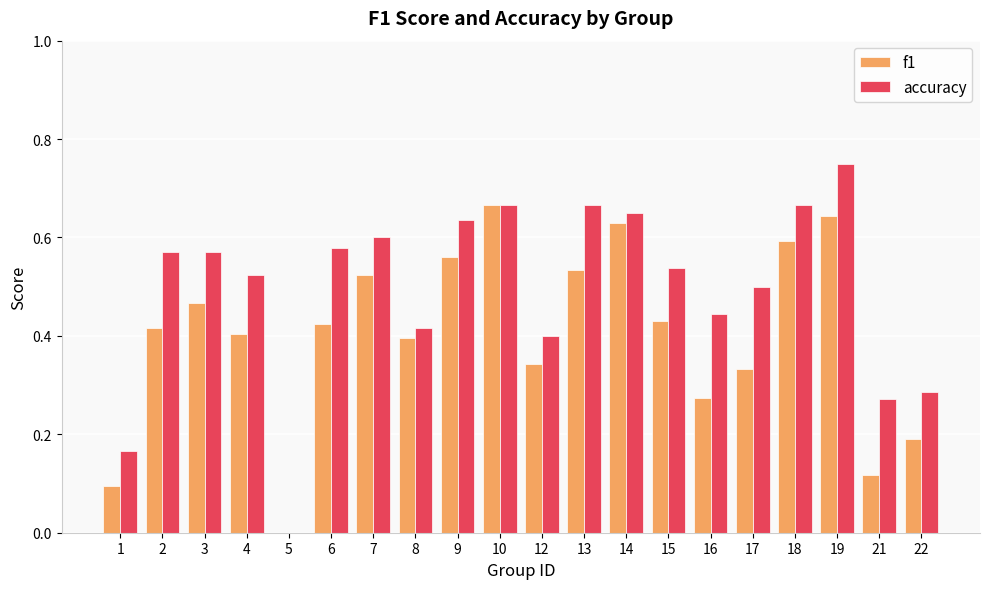

Between 8 and 21, which series saw the biggest shift?

f1